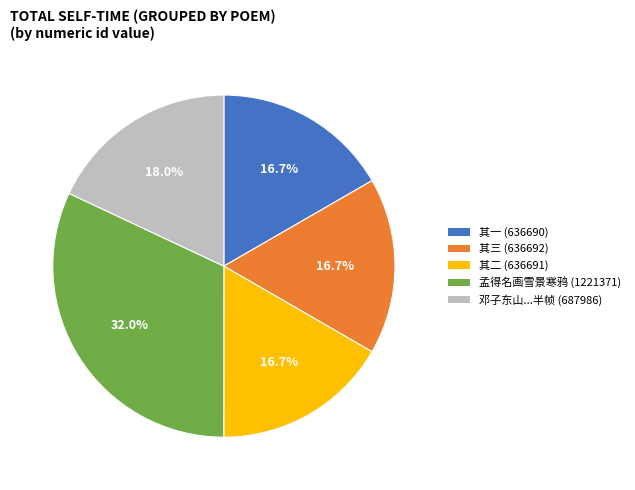

How many segments does this pie chart have?

5